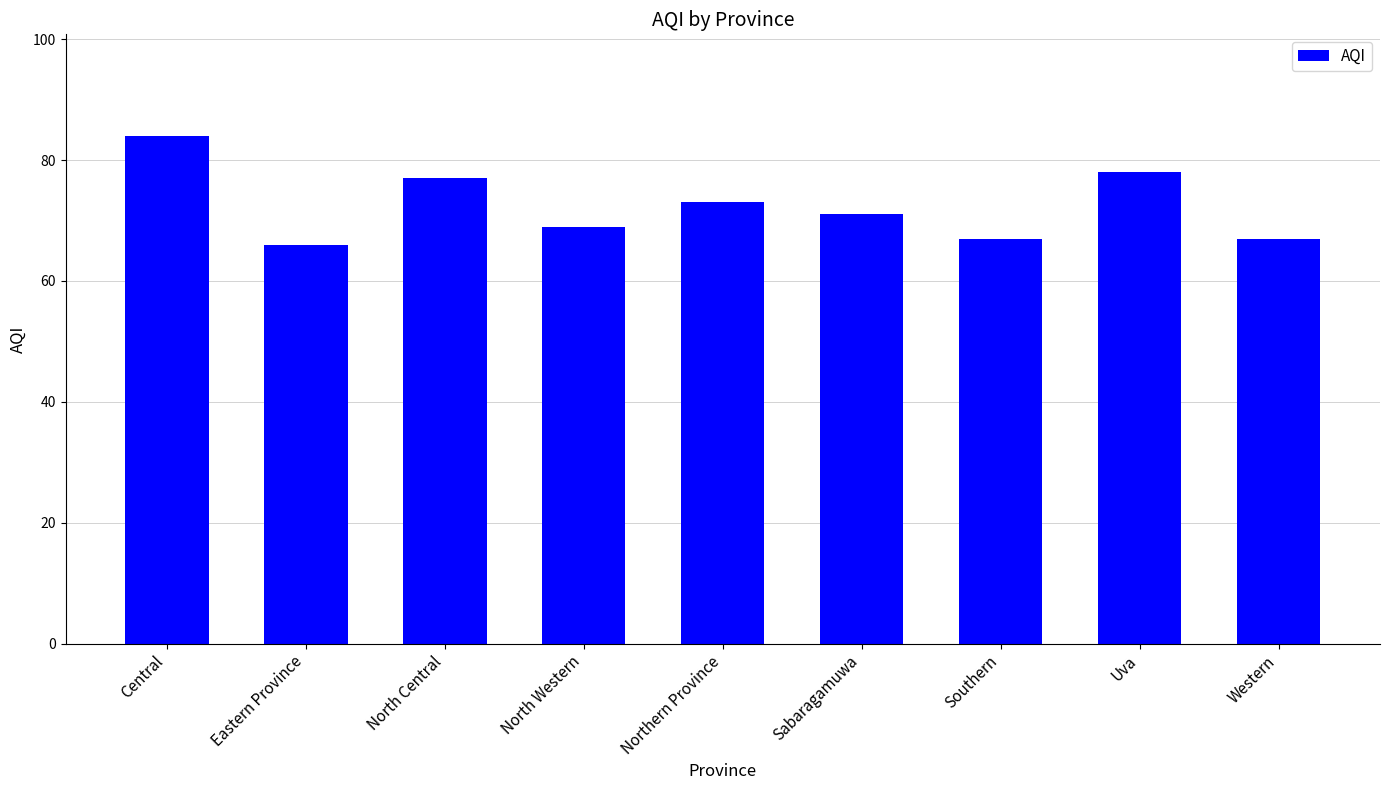

What is the greatest value displayed?

84